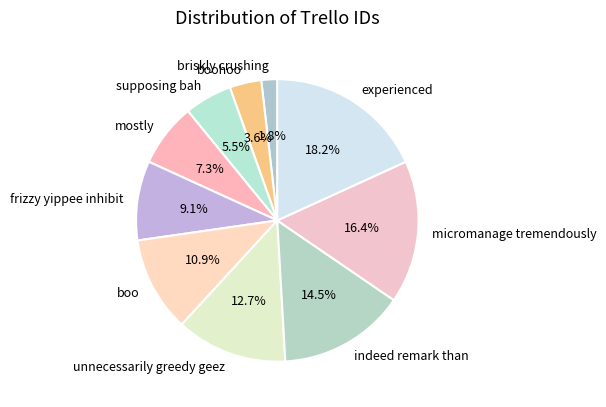

How many segments does this pie chart have?

10